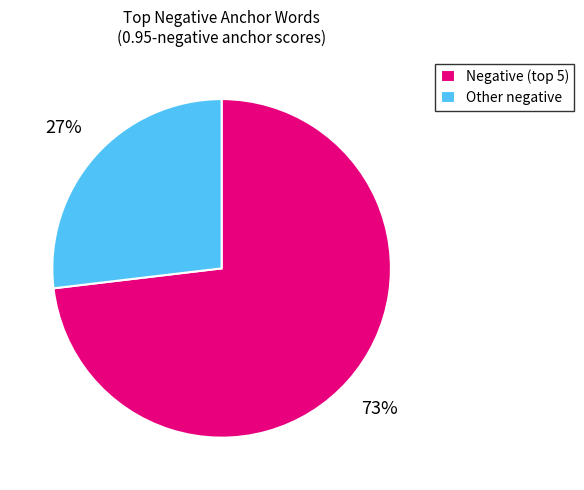

Which slice is the largest?

Negative (top 5)